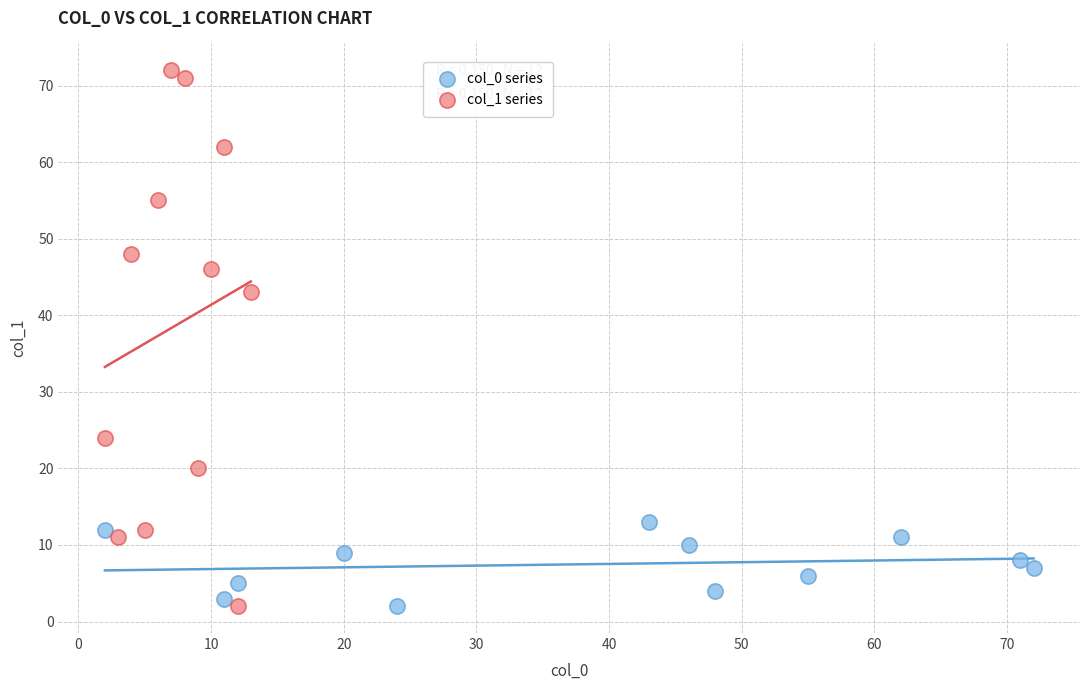

Which series has the largest Y range (max minus min)?

col_1 series